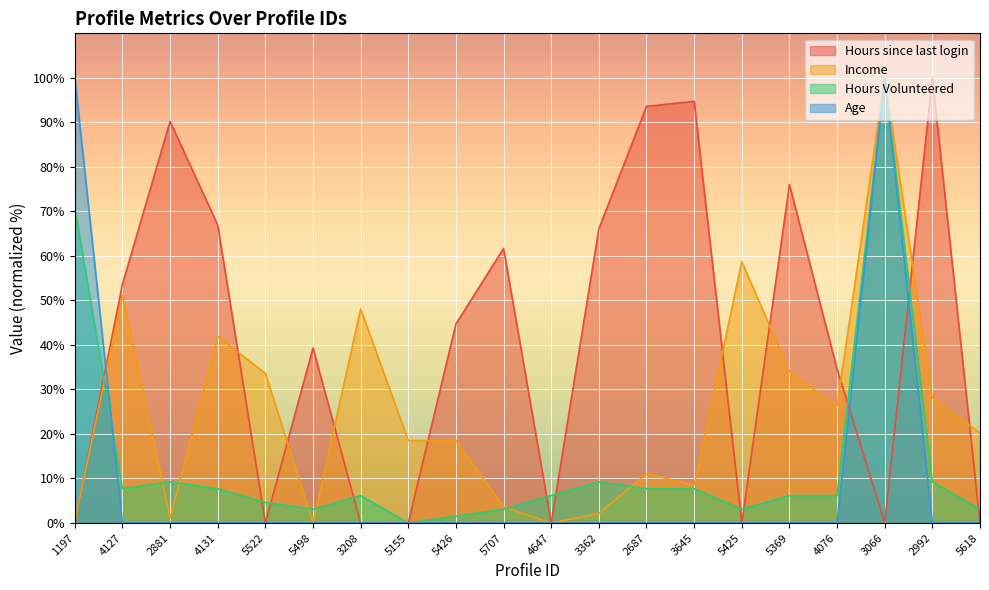

True or false: Age has more than 0 interior local peaks.

True